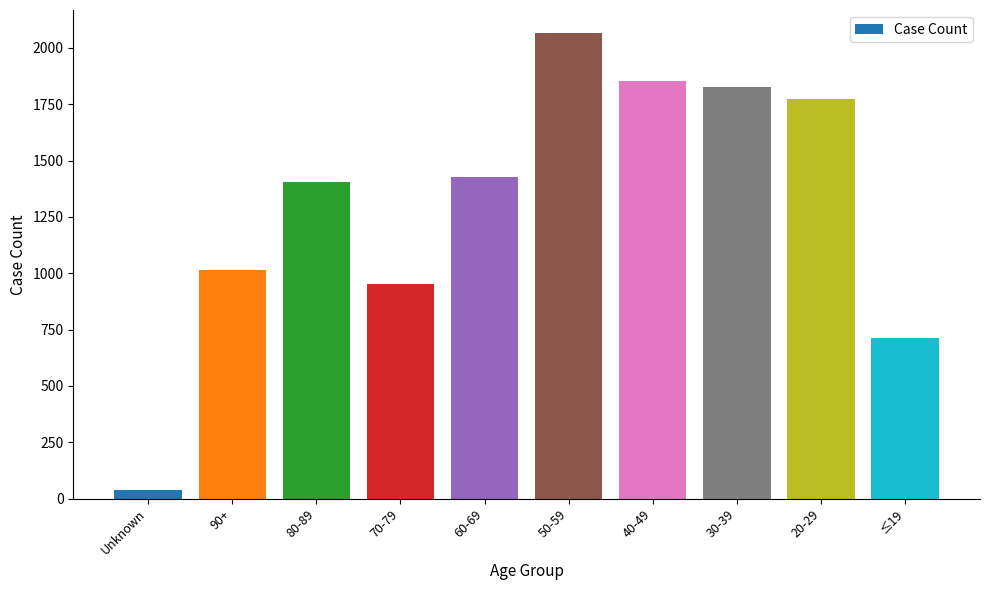

Reading left to right, what are all the values shown in this chart?

38	1014	1404	952	1426	2065	1853	1825	1772	714